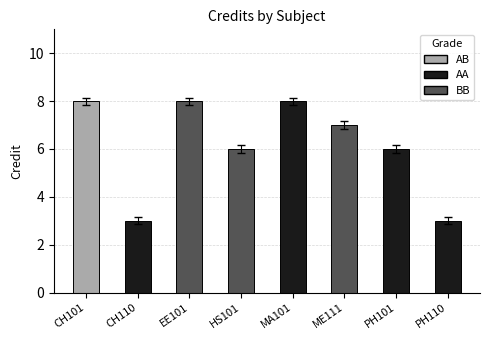

What is the sum of all values?

49